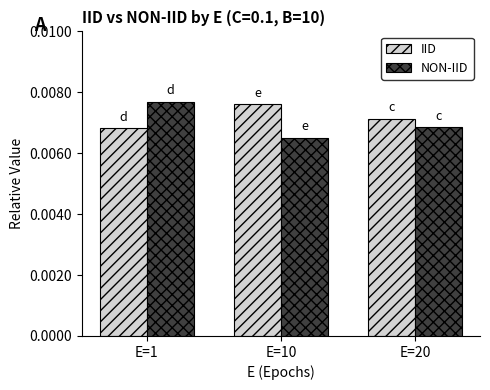

At how many categories does at least one series exceed 0?

3